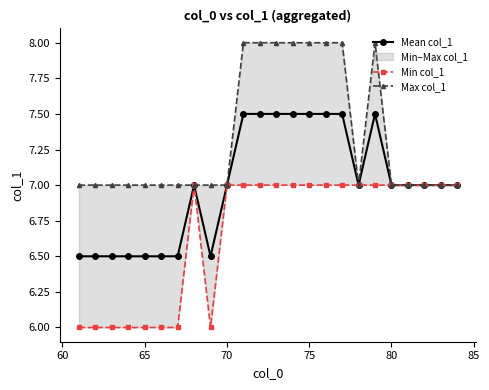

What is the minimum value for Mean col_1?

6.5